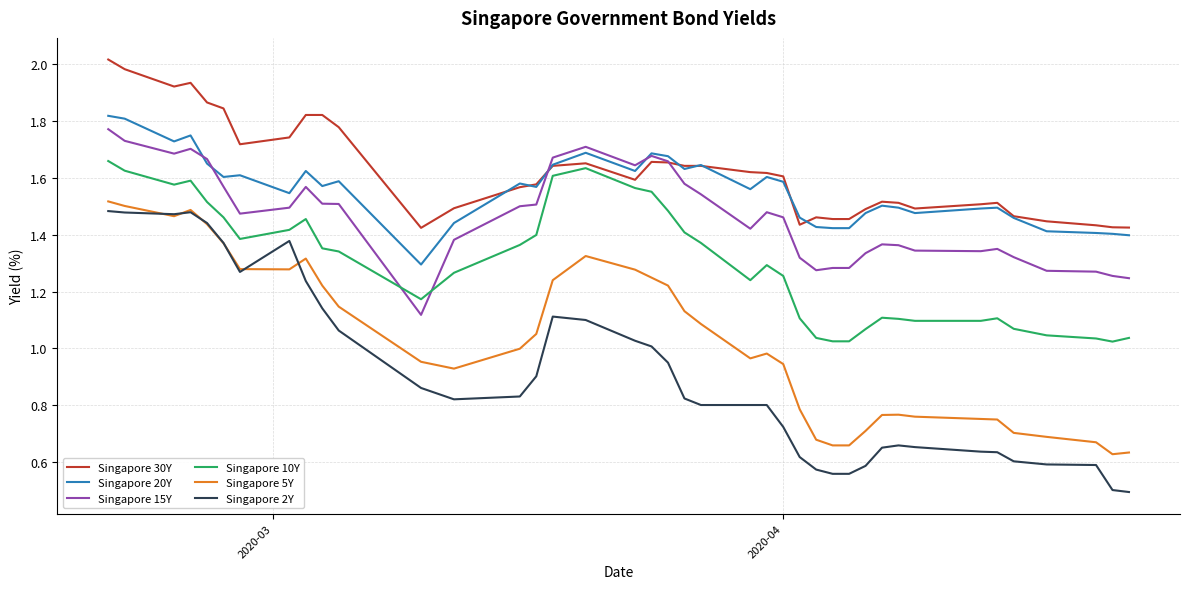

Which series has the largest range (max minus min)?

Singapore 2Y